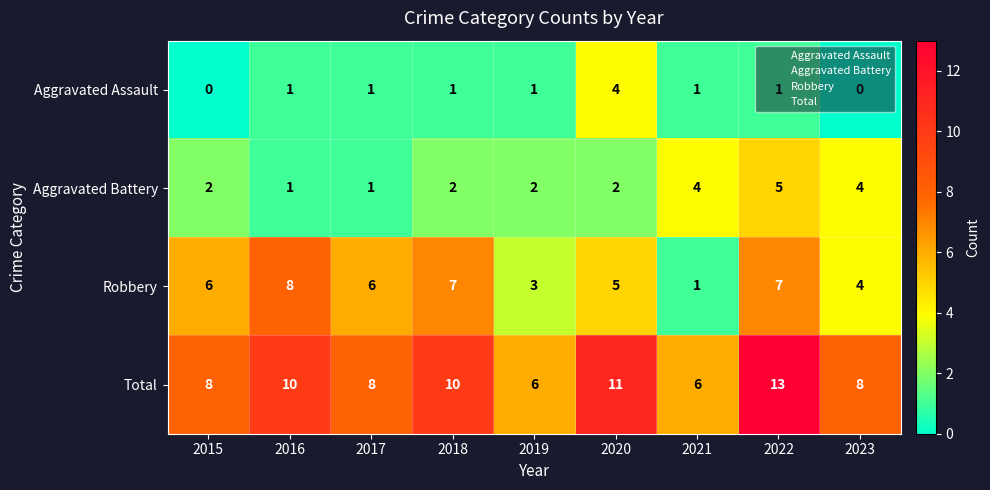

What is the difference between the highest and lowest values at 2017?

7